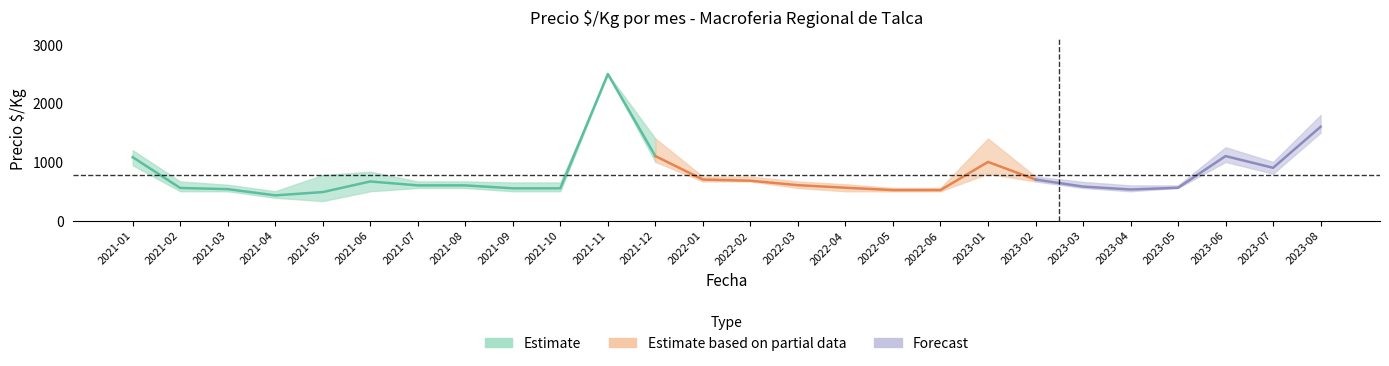

Reading right to left, list all the values displayed in this chart.

Precio_min: 2023-08=1500	2023-07=800	2023-06=1000	2023-05=556	2023-04=500	2023-03=556	2023-02=667	2023-01=800	2022-06=500	2022-05=500	2022-04=500	2022-03=556	2022-02=667	2022-01=667	2021-12=1000	2021-11=2500	2021-10=500	2021-09=500	2021-08=556	2021-07=556	2021-06=500	2021-05=333	2021-04=389	2021-03=500	2021-02=500	2021-01=944
Precio_promedio: 2023-08=1600	2023-07=900	2023-06=1100	2023-05=560	2023-04=530	2023-03=580	2023-02=700	2023-01=1000	2022-06=520	2022-05=520	2022-04=560	2022-03=604	2022-02=680	2022-01=700	2021-12=1100	2021-11=2500	2021-10=550	2021-09=550	2021-08=600	2021-07=600	2021-06=667	2021-05=486	2021-04=430	2021-03=536	2021-02=556	2021-01=1081
Precio_max: 2023-08=1800	2023-07=1000	2023-06=1250	2023-05=600	2023-04=600	2023-03=660	2023-02=750	2023-01=1400	2022-06=556	2022-05=556	2022-04=620	2022-03=667	2022-02=750	2022-01=750	2021-12=1400	2021-11=2500	2021-10=650	2021-09=650	2021-08=667	2021-07=667	2021-06=833	2021-05=778	2021-04=500	2021-03=611	2021-02=667	2021-01=1200